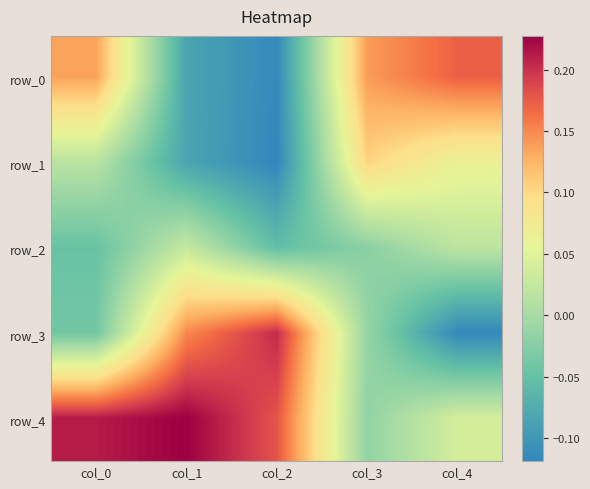

The row_0 series shows 0.1 at col_4. True or false?

False